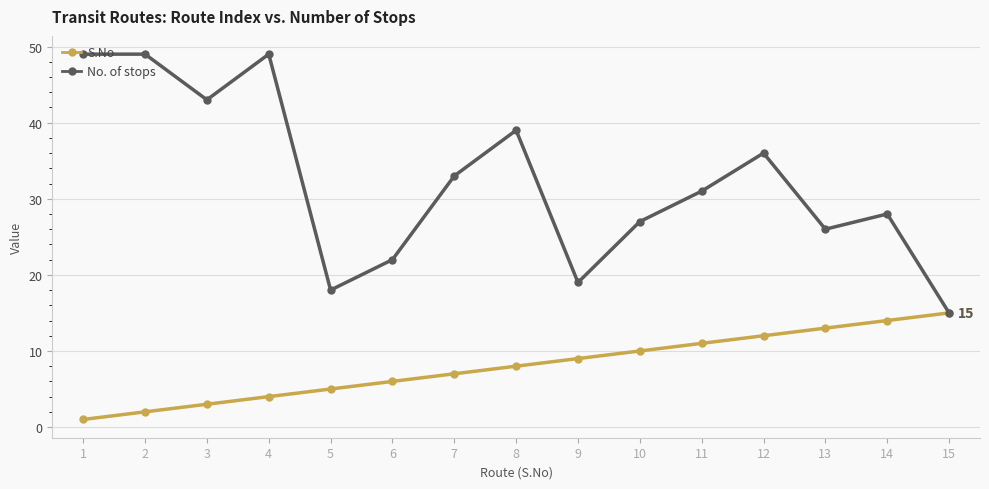

True or false: S.No has more than 1 points higher than both neighbors.

False